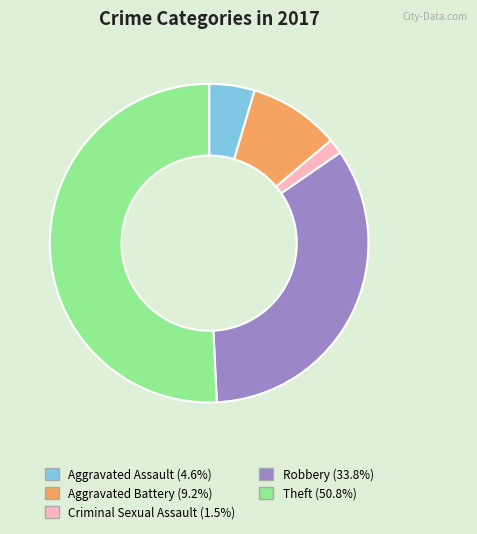

Is there a majority slice in this chart?

Yes